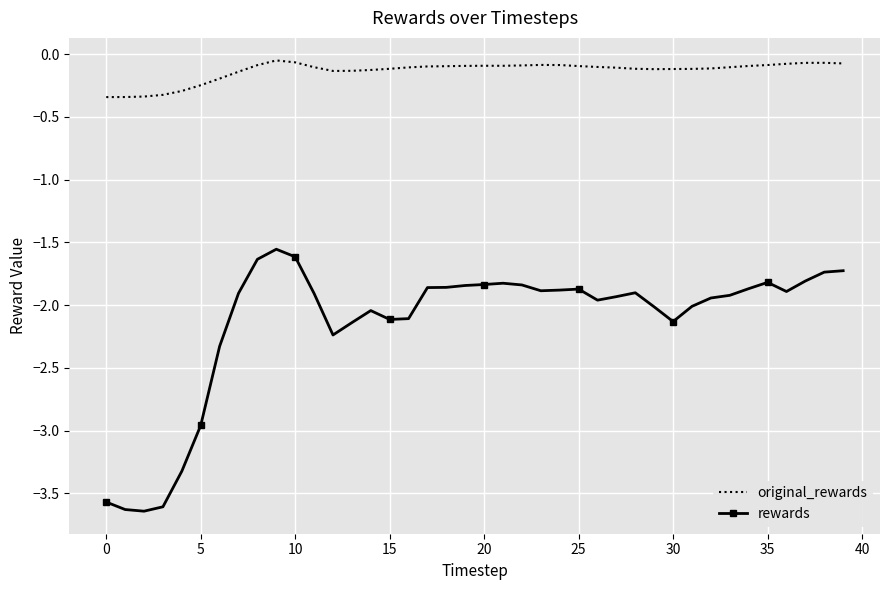

Rank the series by their average value, from highest to lowest.

original_rewards, rewards